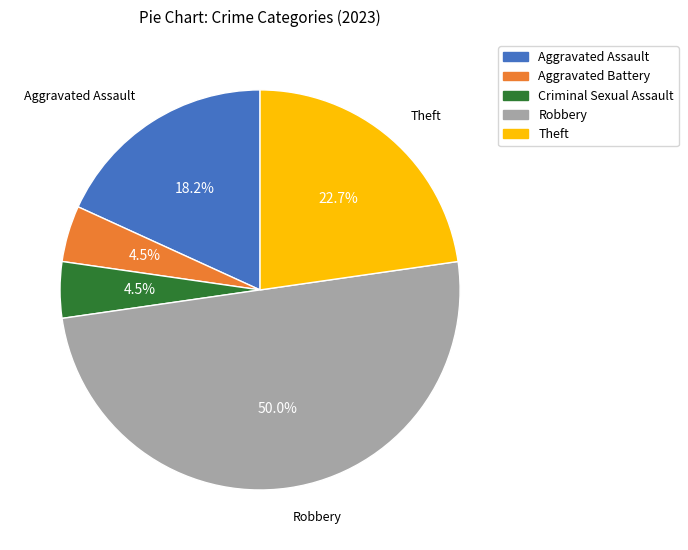

To the nearest percent, what is the combined percentage of Theft and Criminal Sexual Assault?

27%